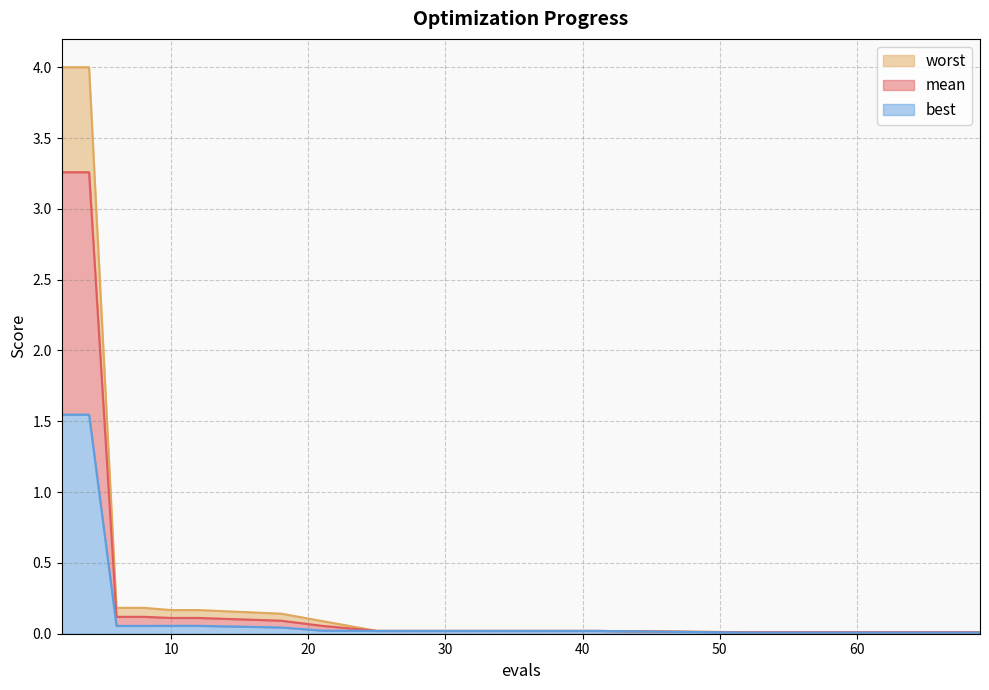

Rank the series by their maximum value, from lowest to highest.

best, mean, worst